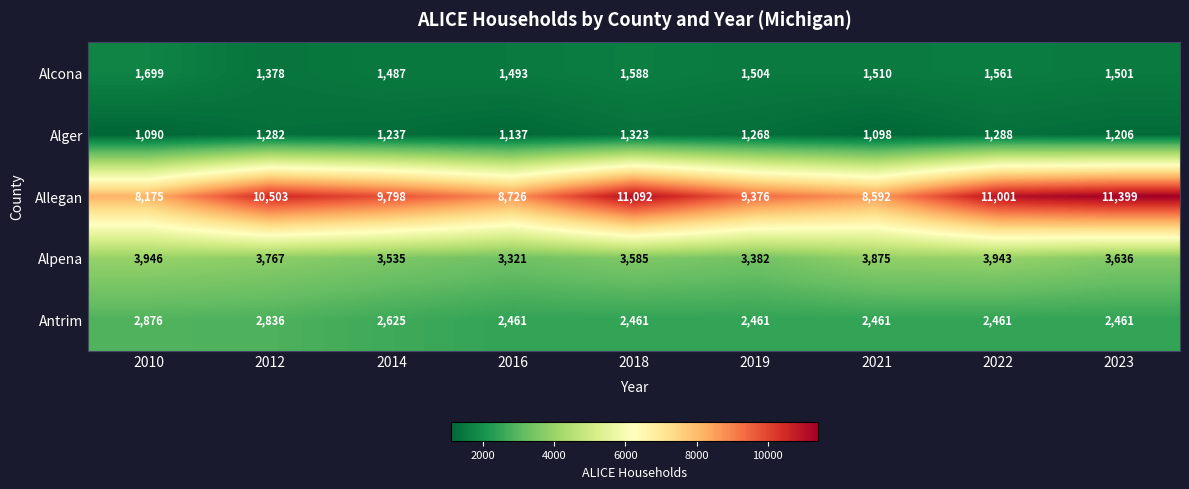

What is the total value across all series at 2023?

20203